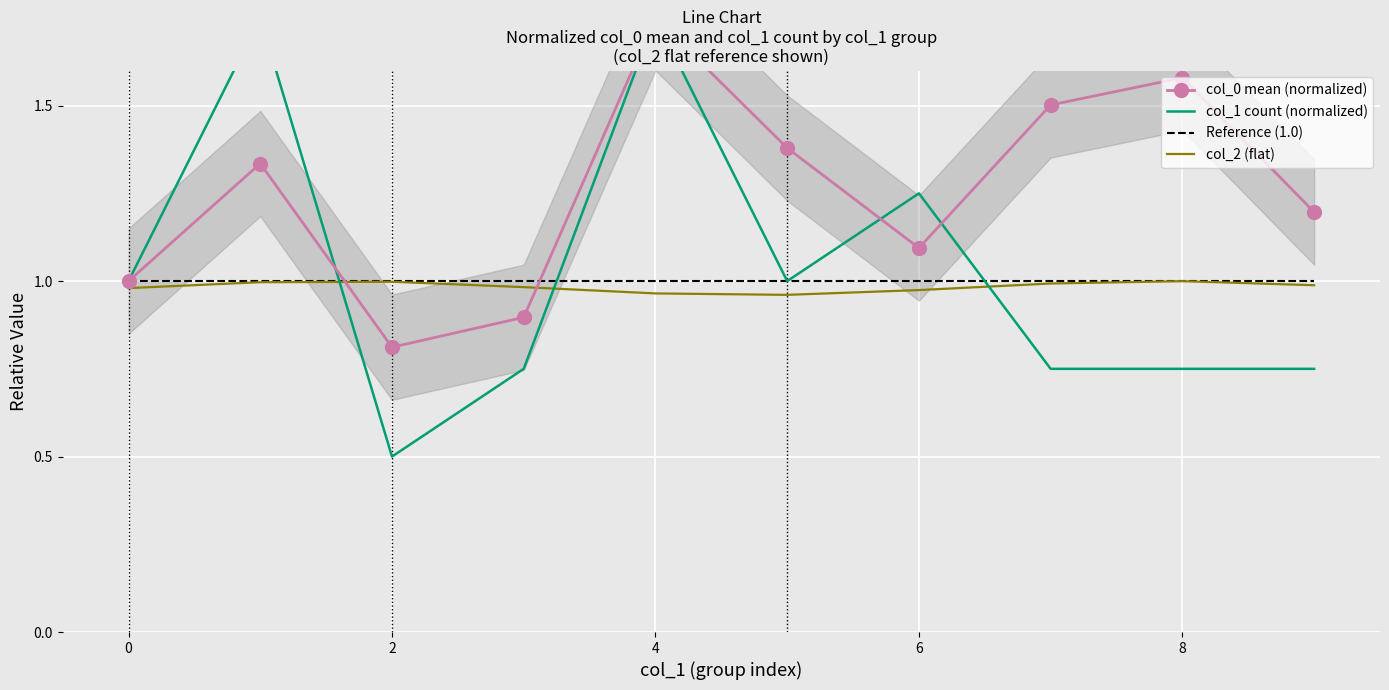

At which category does the chart reach its minimum across all series?

2